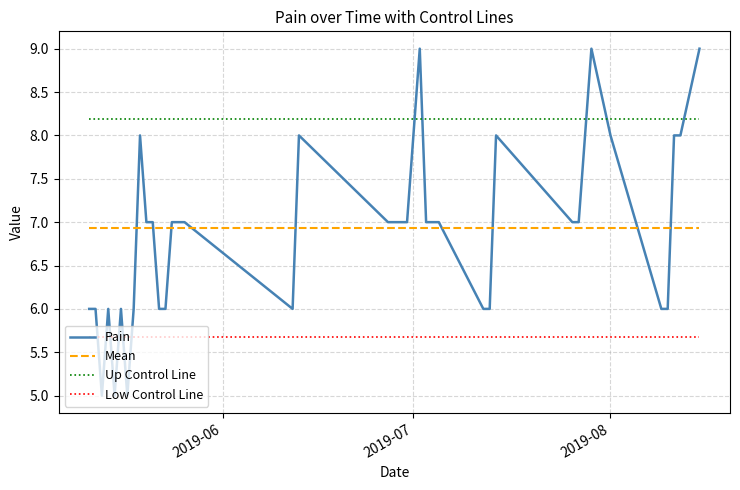

What is the maximum value shown in the chart?

9.0